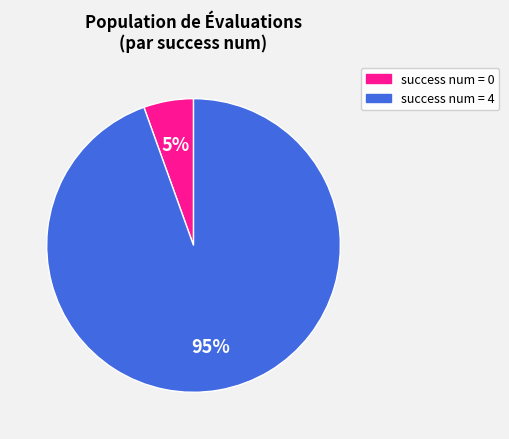

To the nearest percent, what is the combined percentage of success num = 0 and success num = 4?

100%